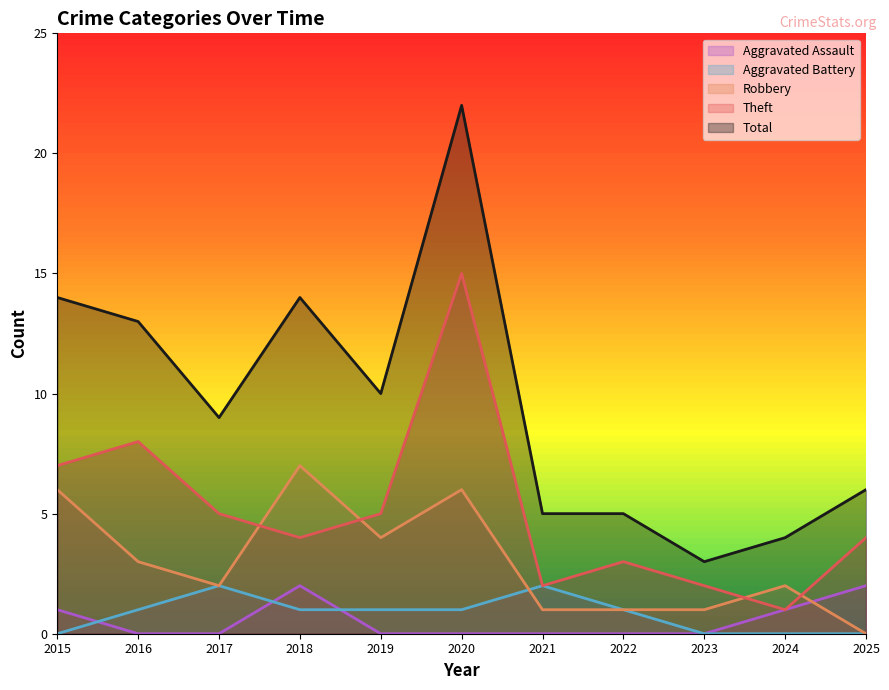

How many lines are shown in the chart?

5